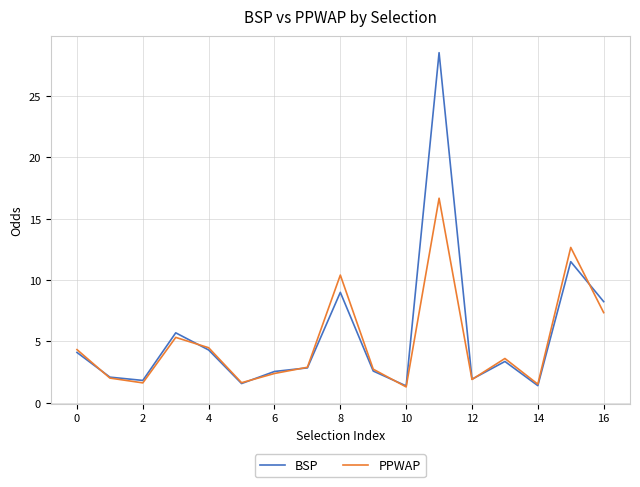

What is the maximum value for PPWAP?

16.7